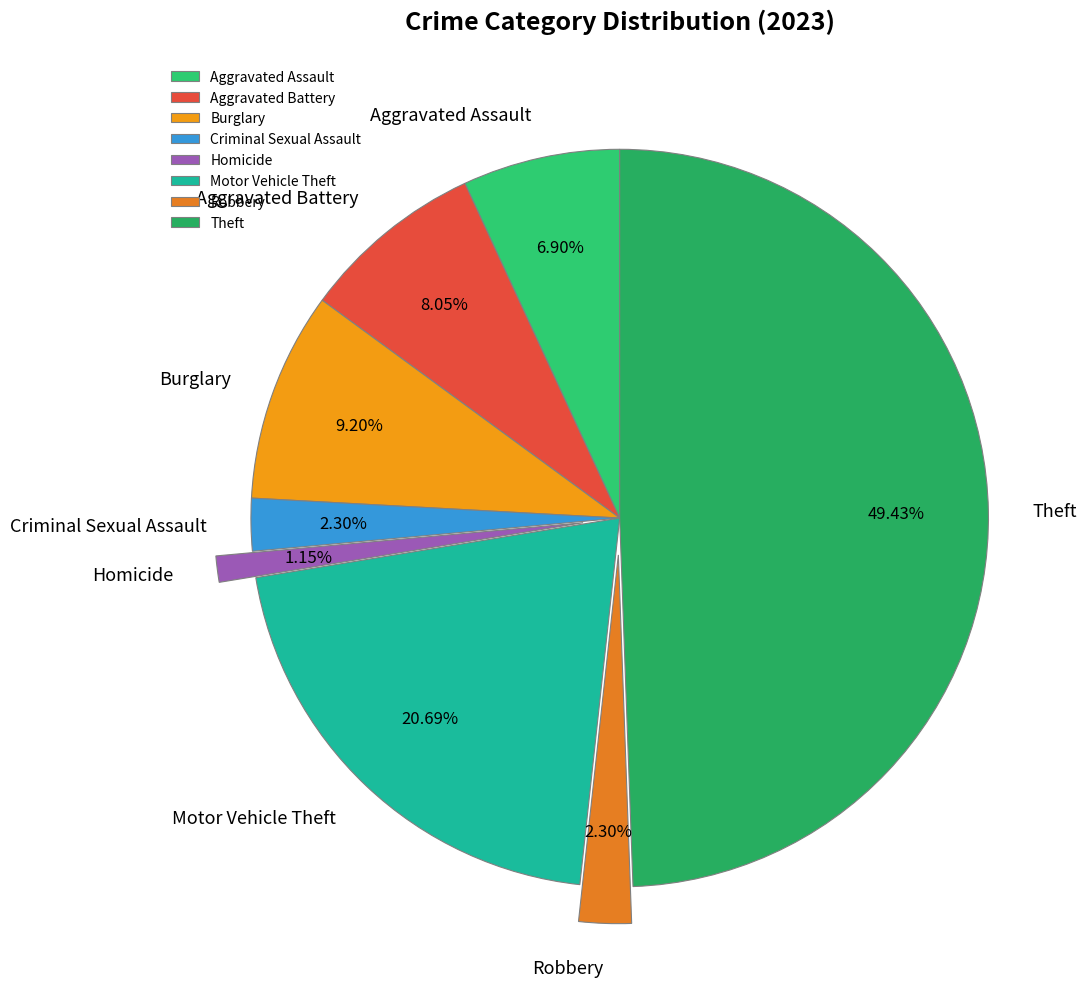

Does Burglary represent more than half of the total?

No